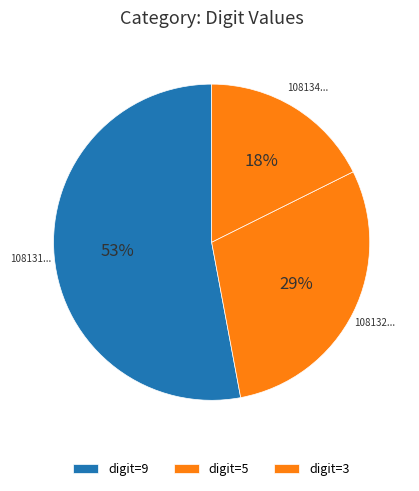

Is there a majority slice in this chart?

Yes